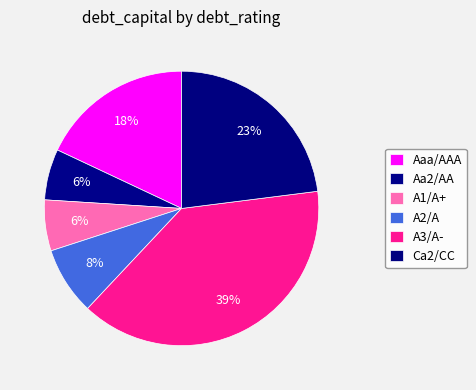

True or false: A2/A accounts for 8% of the total.

True